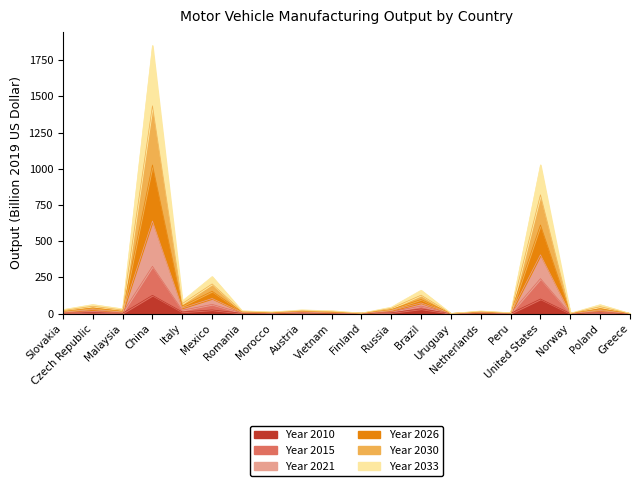

How many data points does each series have?

20